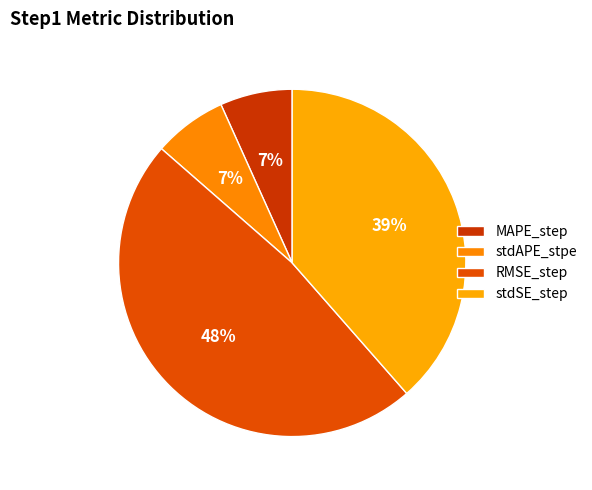

Does stdSE_step account for over 50% of the chart?

No